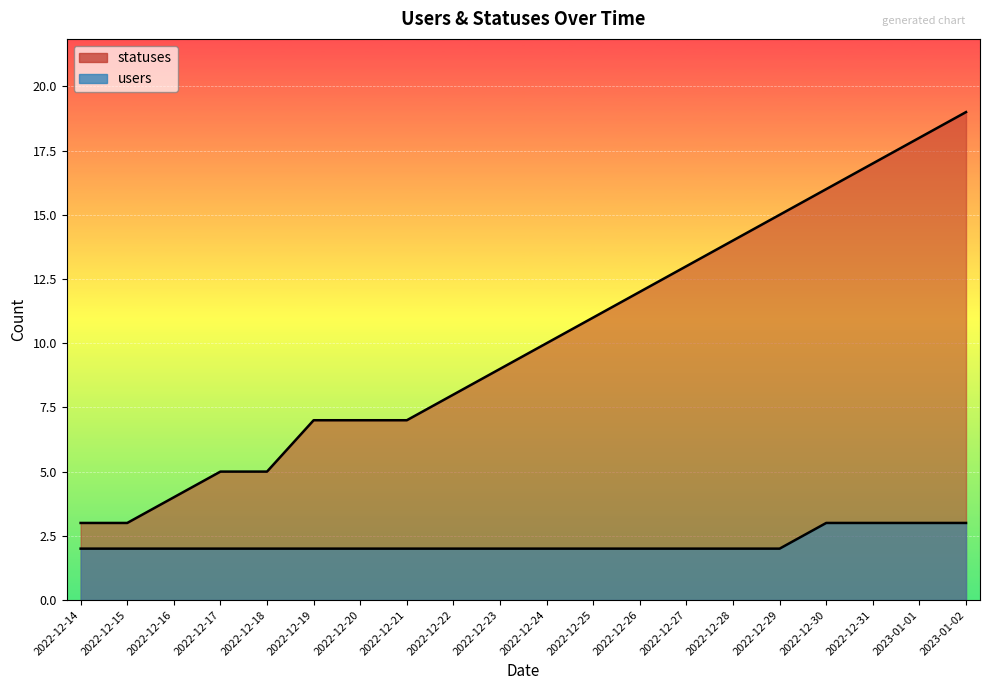

What is the value of the users point at the 14th from the left?

2